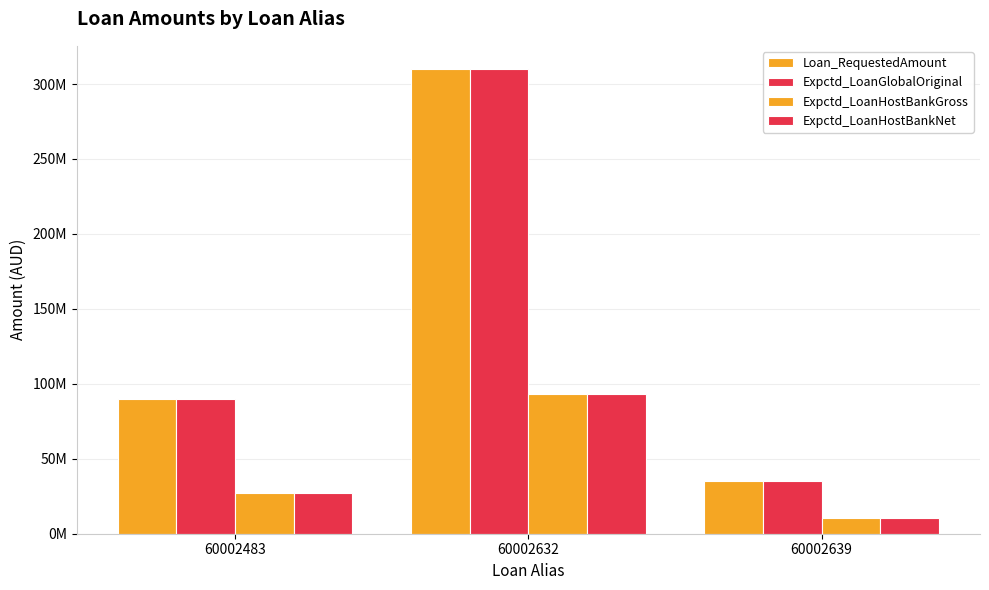

What is the sum of all Loan_RequestedAmount values?

435000000